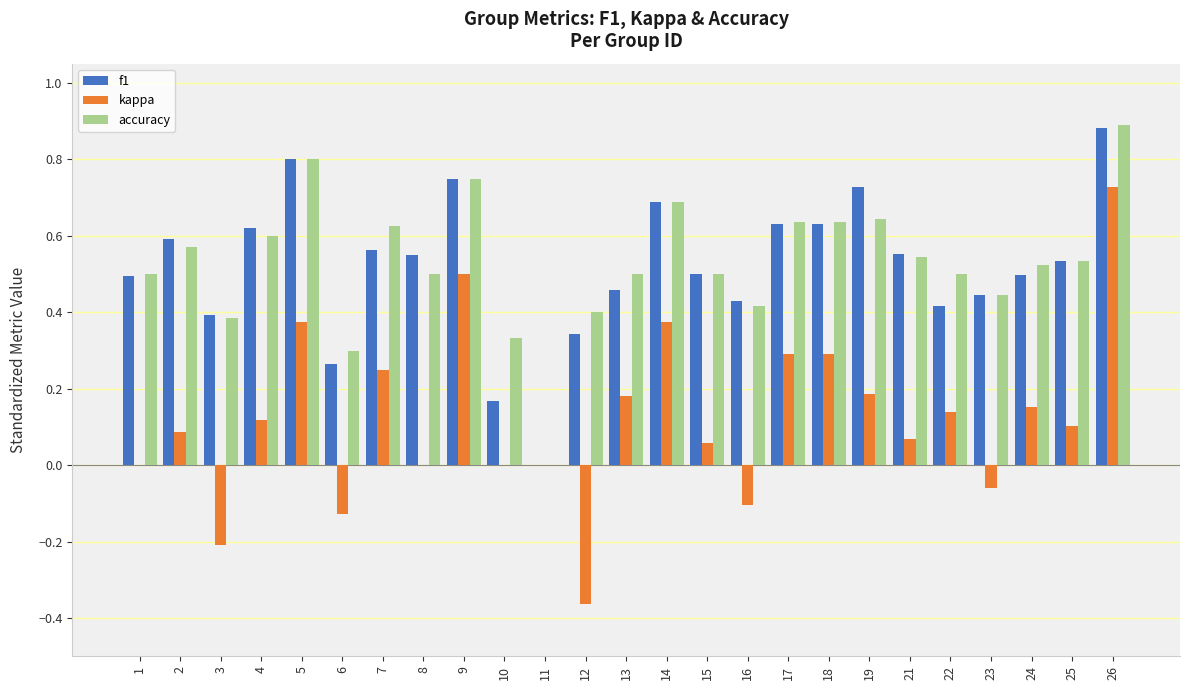

What is the total value across all series at 18?

1.6